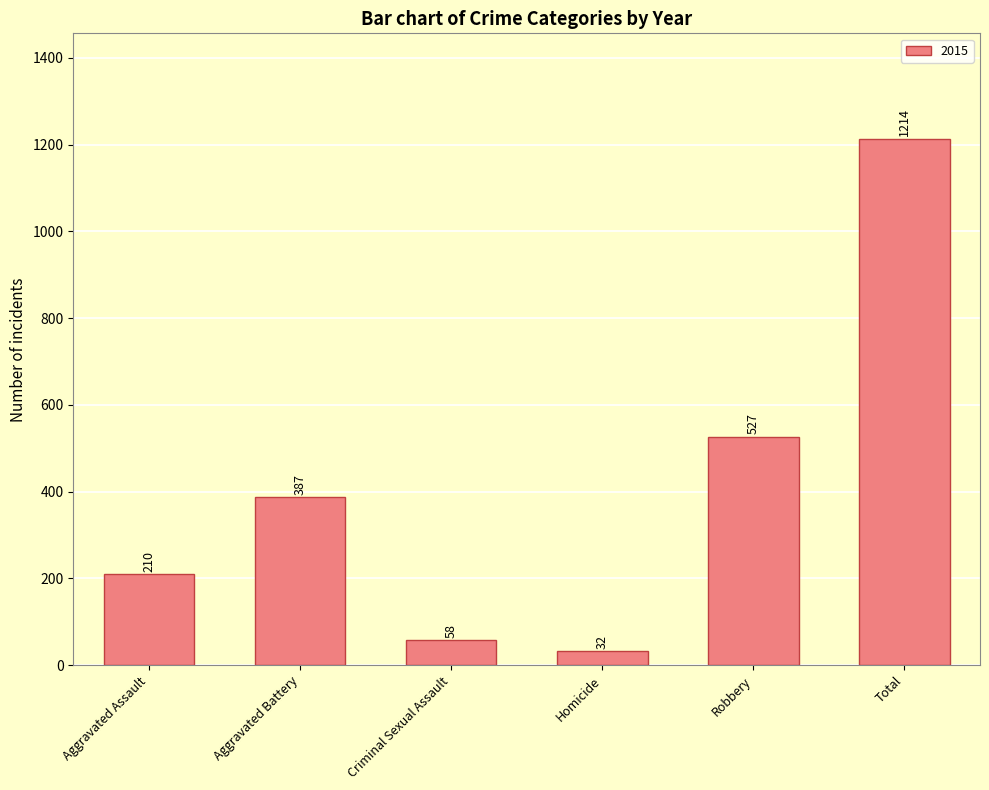

Which label corresponds to the largest value in the chart?

Total